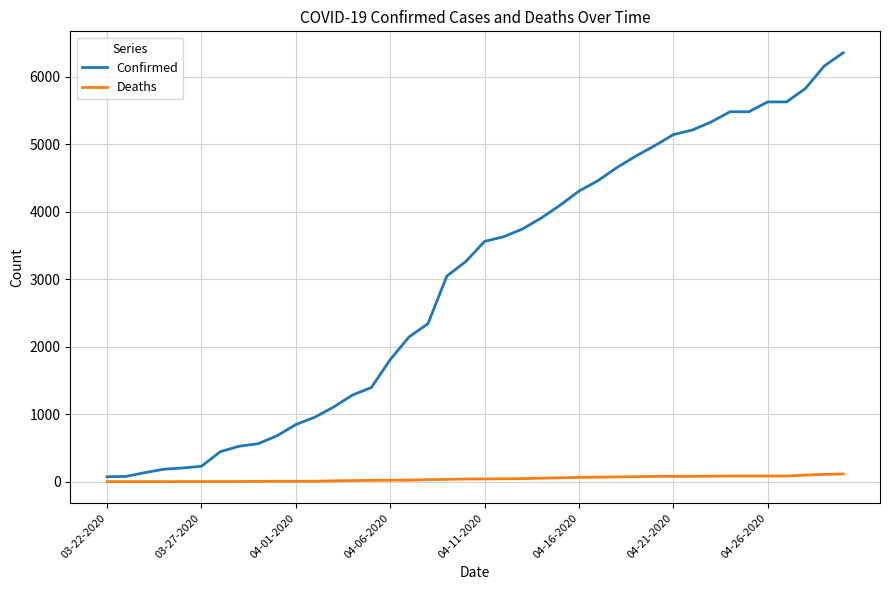

What is the maximum value for Confirmed?

6356